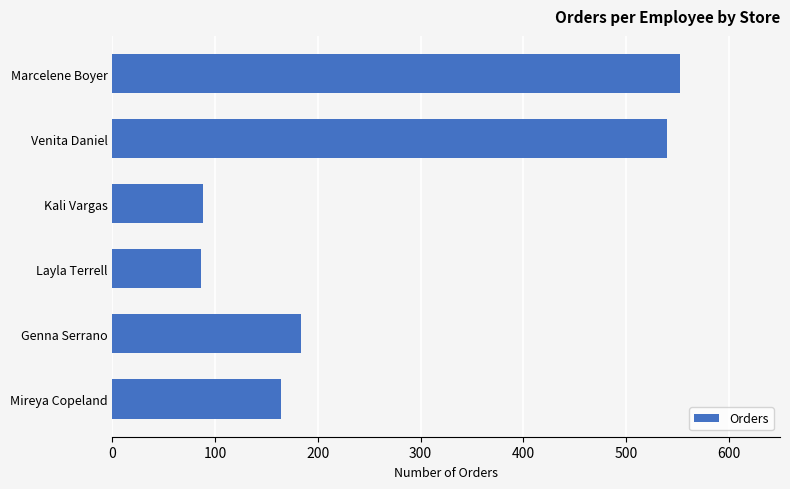

What is the average value?

269